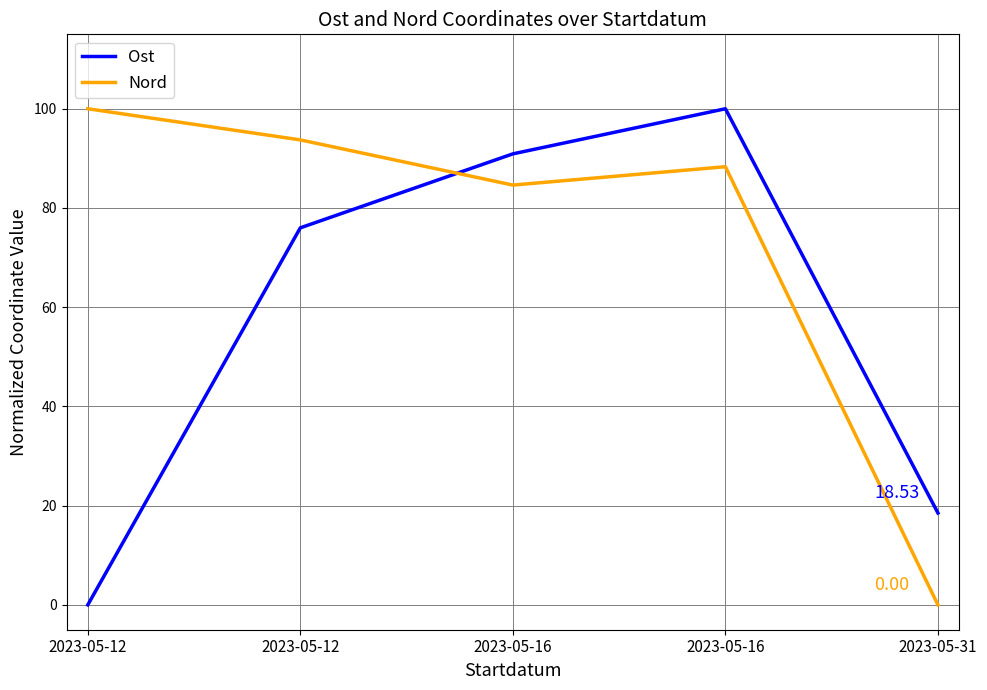

Rank the categories by Nord value from highest to lowest.

2023-05-12, 2023-05-12, 2023-05-16, 2023-05-16, 2023-05-31